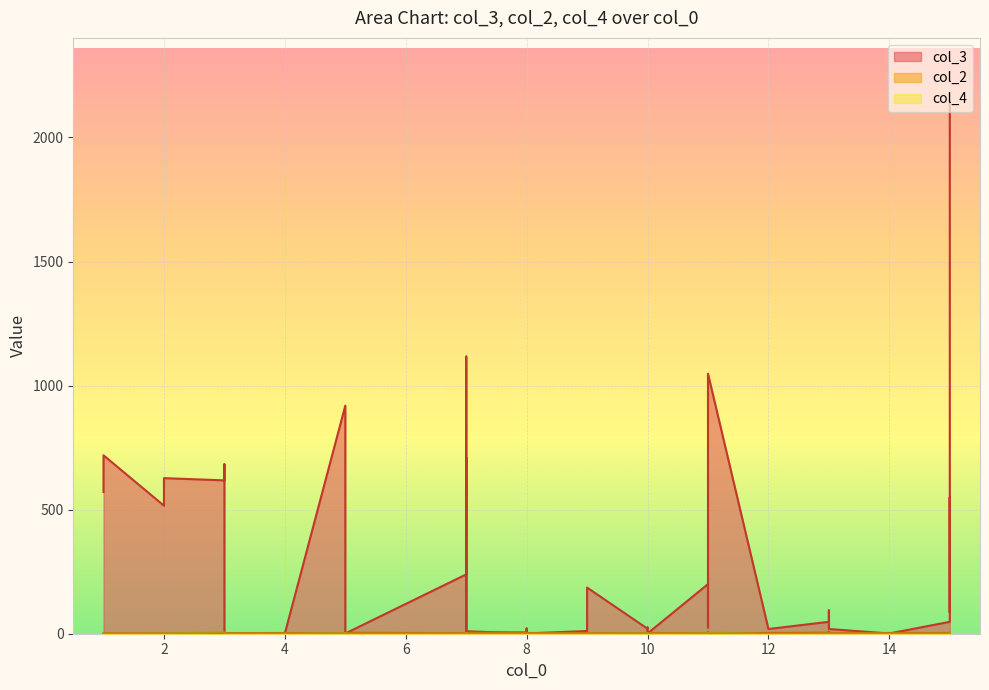

How many intersections are there between col_2 and col_3?

12